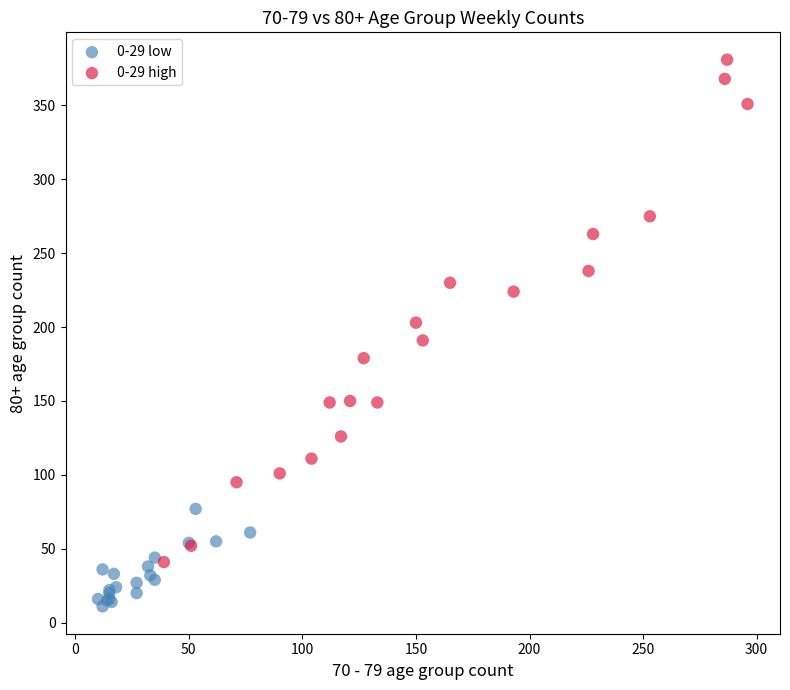

Which series reaches the maximum Y coordinate?

0-29 high